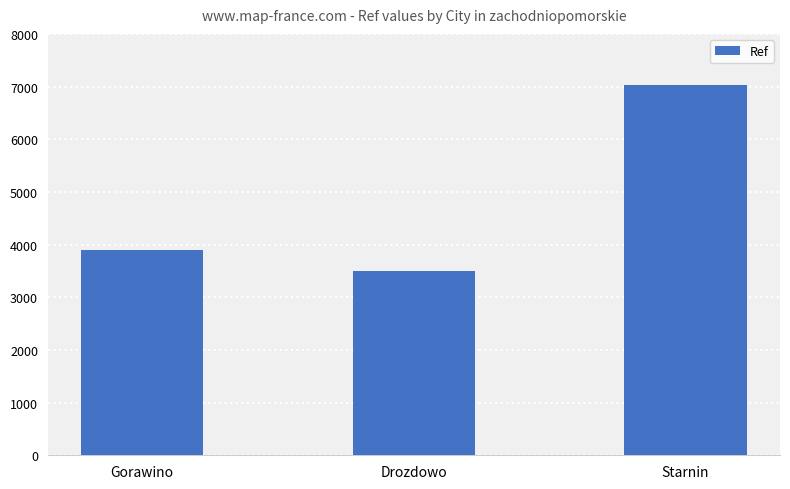

True or false: the data shows 7035 at Starnin.

True